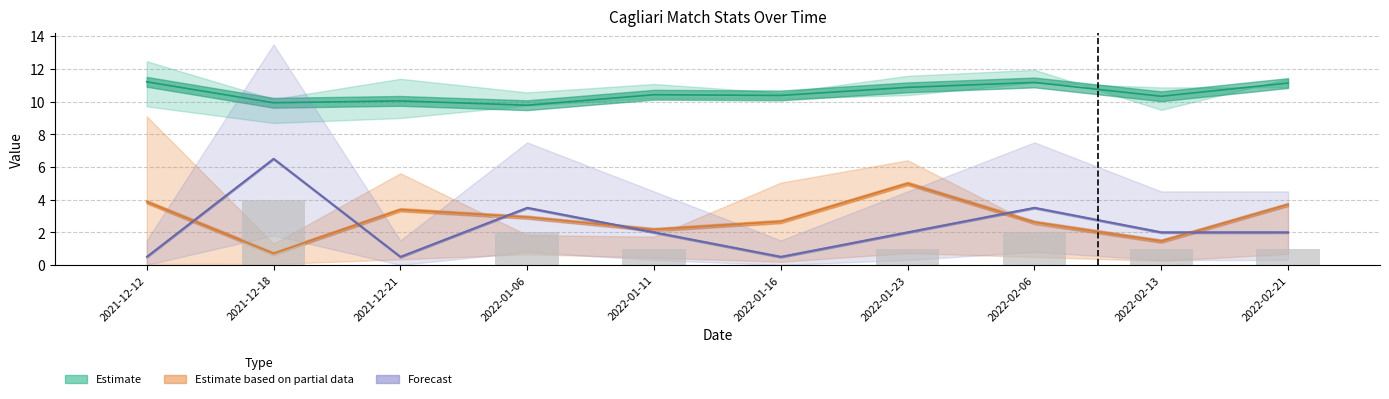

What is the difference between the Forecast values at 2022-01-16 and 2022-01-11?

1.5